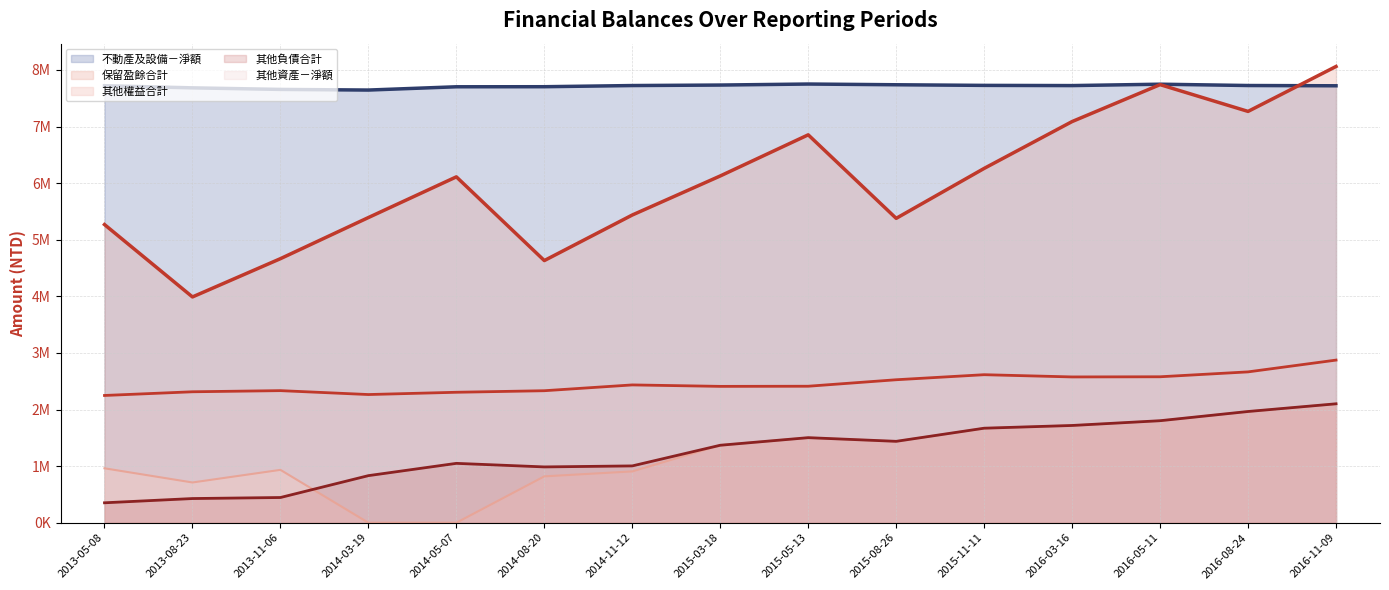

At which category does 保留盈餘合計 (line) reach its first local valley?

2013-08-23